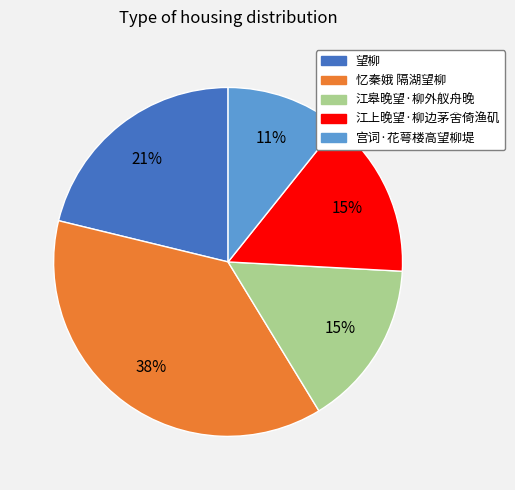

Is it true that 宫词·花萼楼高望柳堤 is 11% of the pie?

True